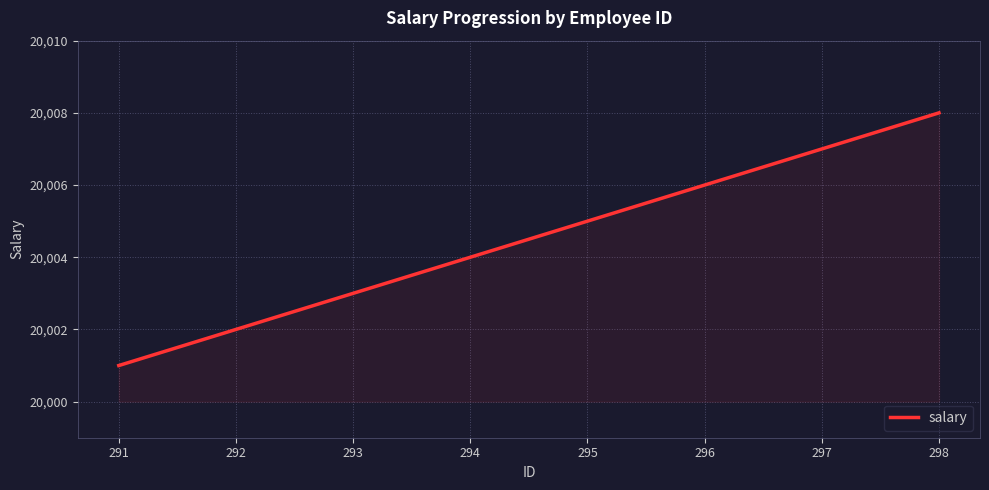

Reading left to right, list all the values displayed in this chart.

291=20001	292=20002	293=20003	294=20004	295=20005	296=20006	297=20007	298=20008